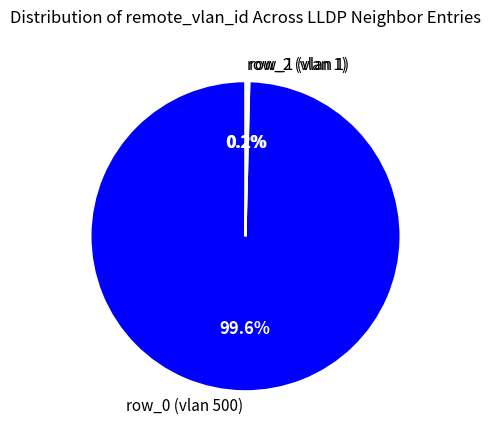

What percentage is NOT represented by row_0 (vlan 500)?

0.4%